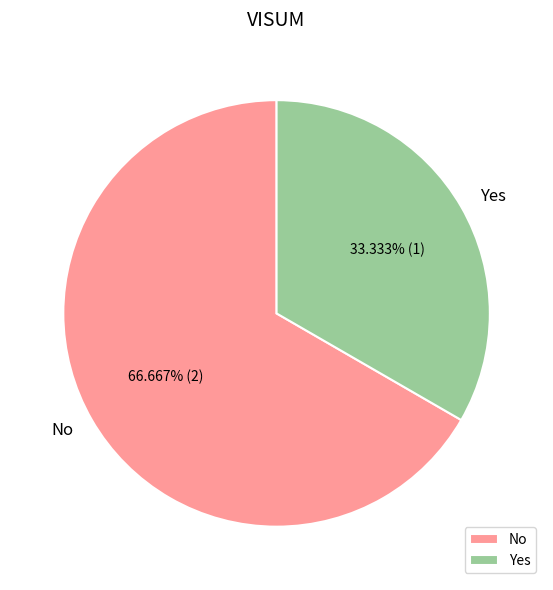

To the nearest percent, what is the difference between the largest and smallest slice percentages?

33%